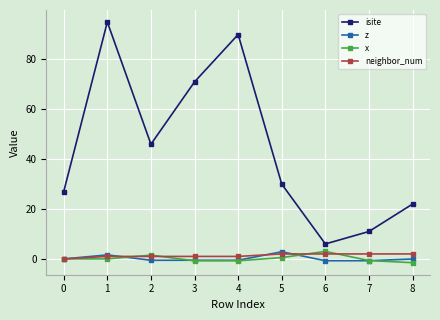

Which series has the largest total across all categories?

isite